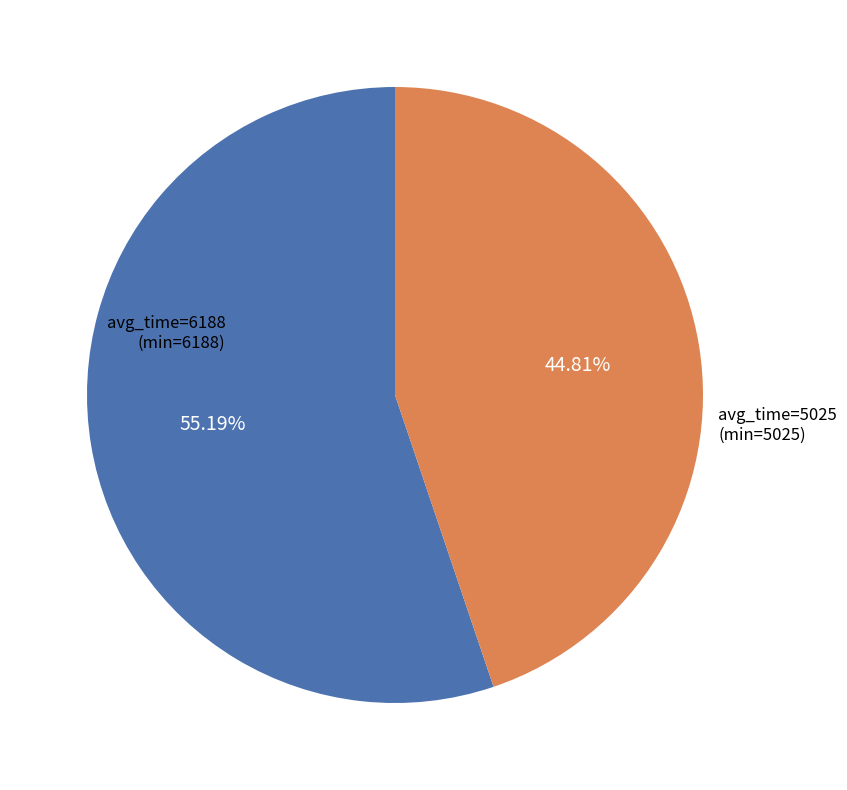

Is there any slice that represents more than half of the pie?

Yes